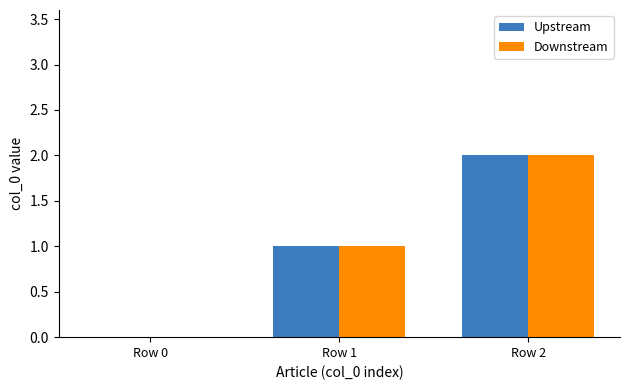

What is the greatest value displayed?

2